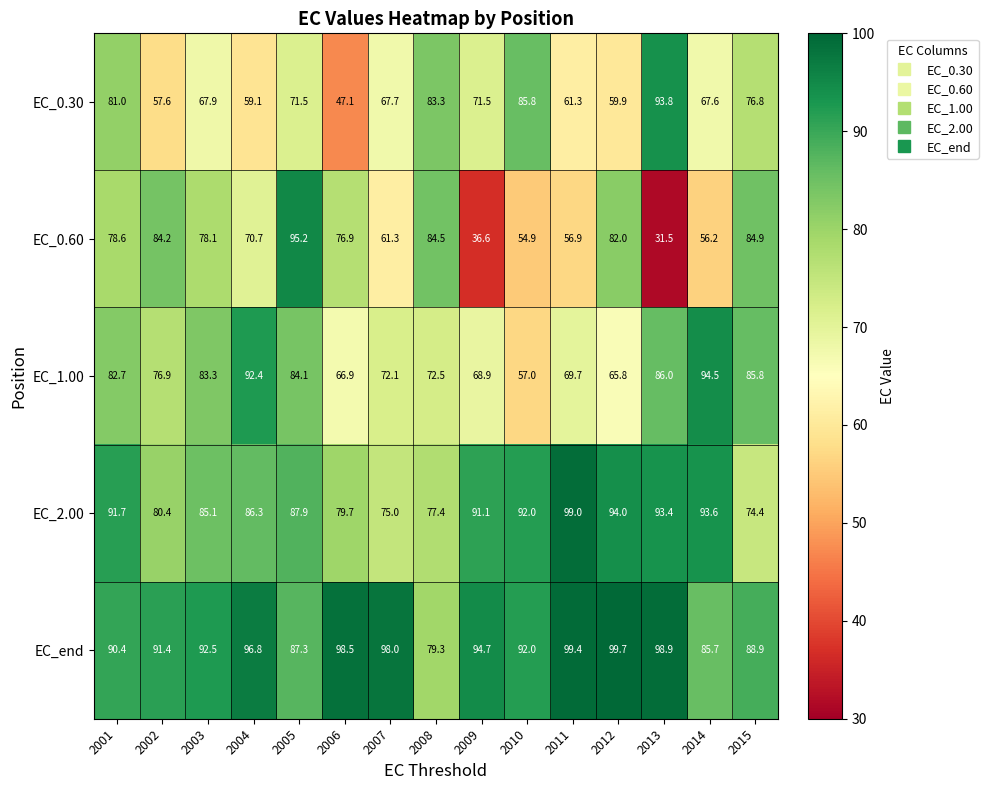

Which series changed the most between 2008 and 2014?

EC_0.60